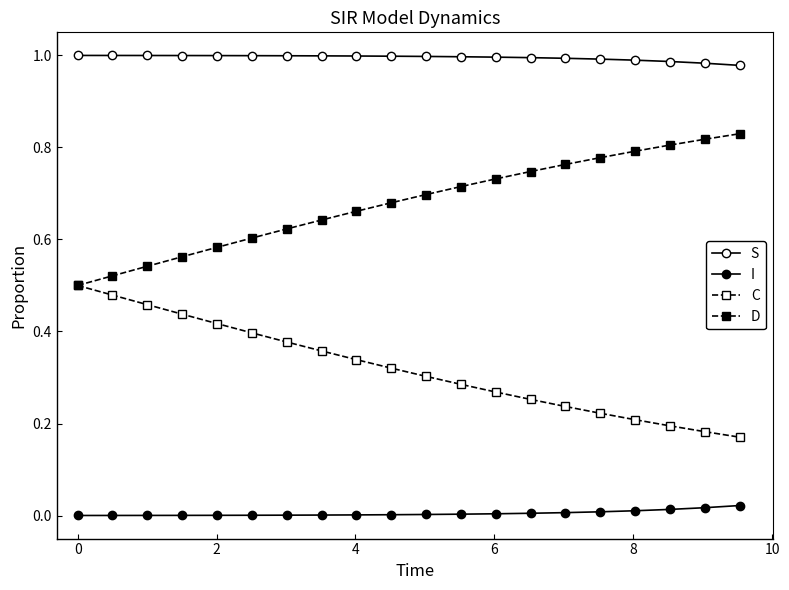

Is this an area chart (filled region under the line)?

No